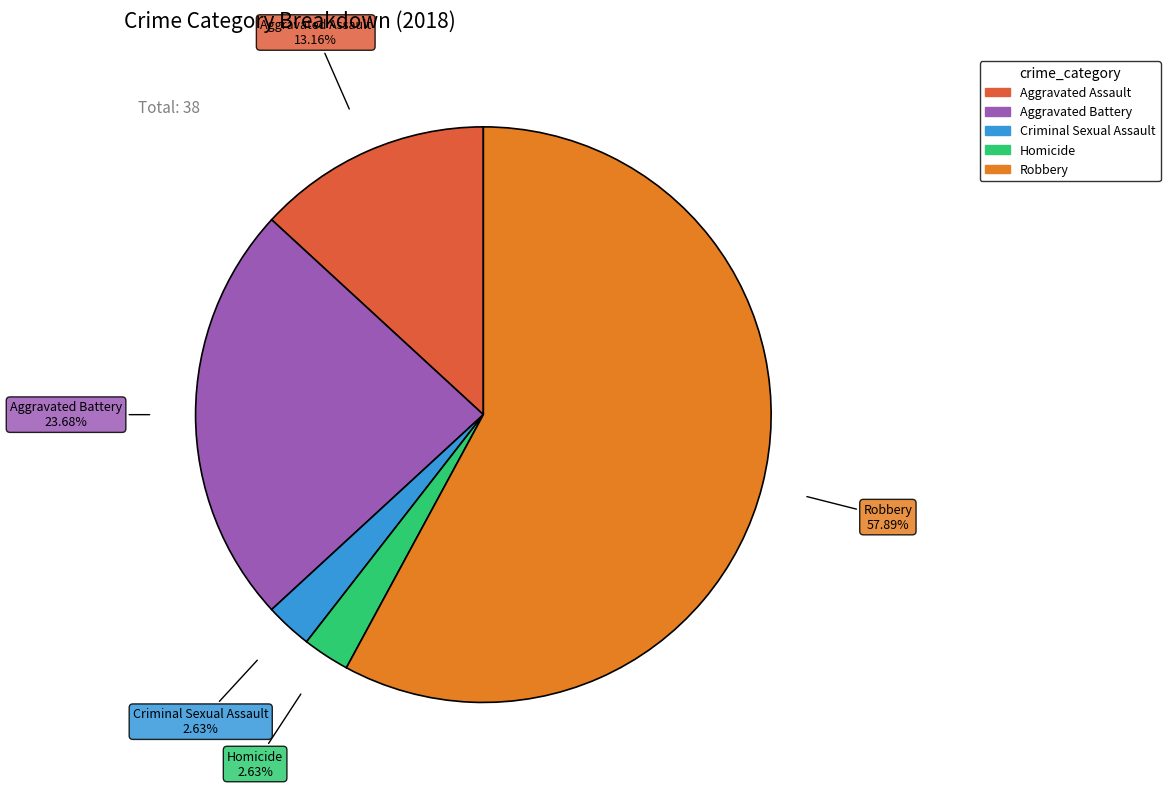

How many slices are in this pie chart?

5